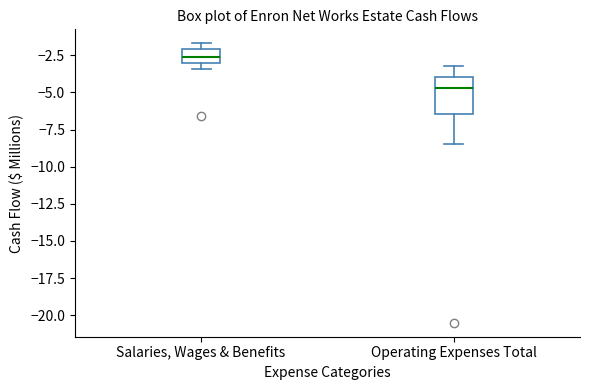

Where is the upper edge of the box for Salaries, Wages & Benefits on the y-axis? The values are not printed on the chart, so give them approximately, as read against the axis.

-2.0